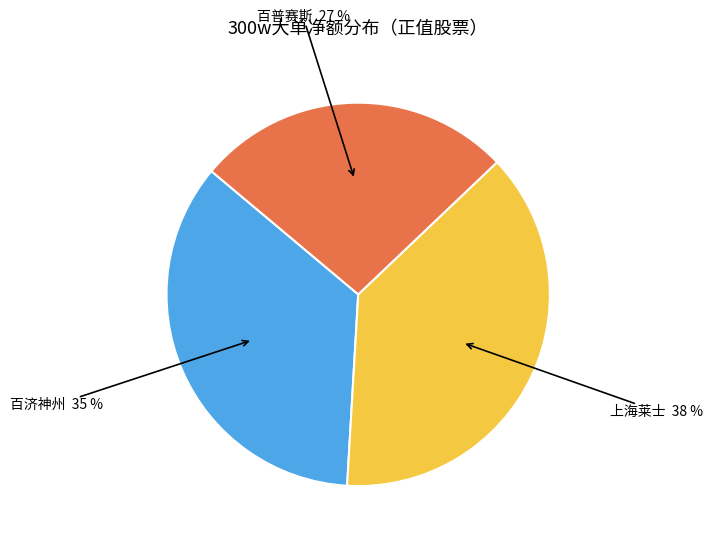

To the nearest percent, what is the difference between the largest and smallest slice percentages?

11%